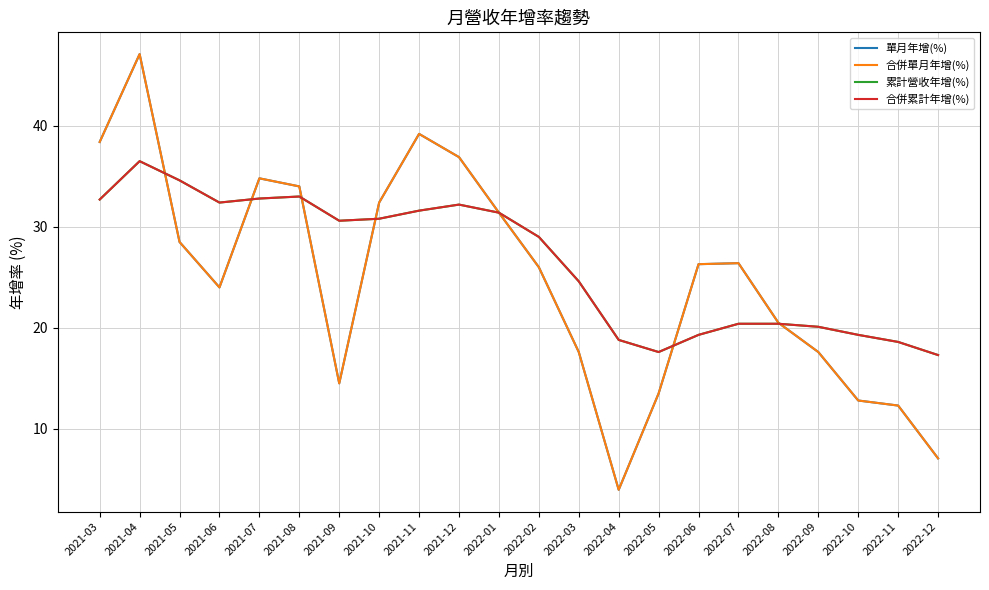

Reading left to right, transcribe all the data shown in this chart.

單月年增(%): 2021-03=38.4	2021-04=47.1	2021-05=28.5	2021-06=24.0	2021-07=34.8	2021-08=34.0	2021-09=14.5	2021-10=32.4	2021-11=39.2	2021-12=36.9	2022-01=31.4	2022-02=26.0	2022-03=17.6	2022-04=4.0	2022-05=13.5	2022-06=26.3	2022-07=26.4	2022-08=20.5	2022-09=17.6	2022-10=12.8	2022-11=12.3	2022-12=7.1
合併單月年增(%): 2021-03=38.4	2021-04=47.1	2021-05=28.5	2021-06=24.0	2021-07=34.8	2021-08=34.0	2021-09=14.5	2021-10=32.4	2021-11=39.2	2021-12=36.9	2022-01=31.4	2022-02=26.0	2022-03=17.6	2022-04=4.0	2022-05=13.5	2022-06=26.3	2022-07=26.4	2022-08=20.5	2022-09=17.6	2022-10=12.8	2022-11=12.3	2022-12=7.1
累計營收年增(%): 2021-03=32.7	2021-04=36.5	2021-05=34.6	2021-06=32.4	2021-07=32.8	2021-08=33.0	2021-09=30.6	2021-10=30.8	2021-11=31.6	2021-12=32.2	2022-01=31.4	2022-02=29.0	2022-03=24.6	2022-04=18.8	2022-05=17.6	2022-06=19.3	2022-07=20.4	2022-08=20.4	2022-09=20.1	2022-10=19.3	2022-11=18.6	2022-12=17.3
合併累計年增(%): 2021-03=32.7	2021-04=36.5	2021-05=34.6	2021-06=32.4	2021-07=32.8	2021-08=33.0	2021-09=30.6	2021-10=30.8	2021-11=31.6	2021-12=32.2	2022-01=31.4	2022-02=29.0	2022-03=24.6	2022-04=18.8	2022-05=17.6	2022-06=19.3	2022-07=20.4	2022-08=20.4	2022-09=20.1	2022-10=19.3	2022-11=18.6	2022-12=17.3